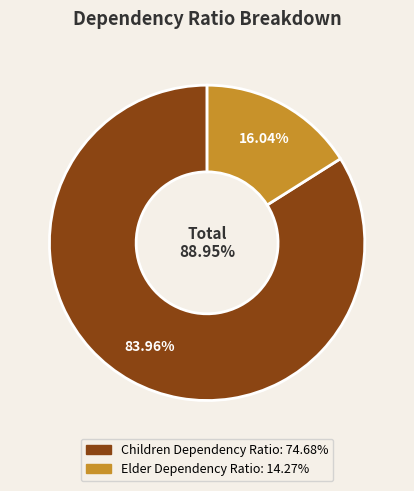

To the nearest percent, what is the combined percentage of Elder Dependency Ratio and Children Dependency Ratio?

100%